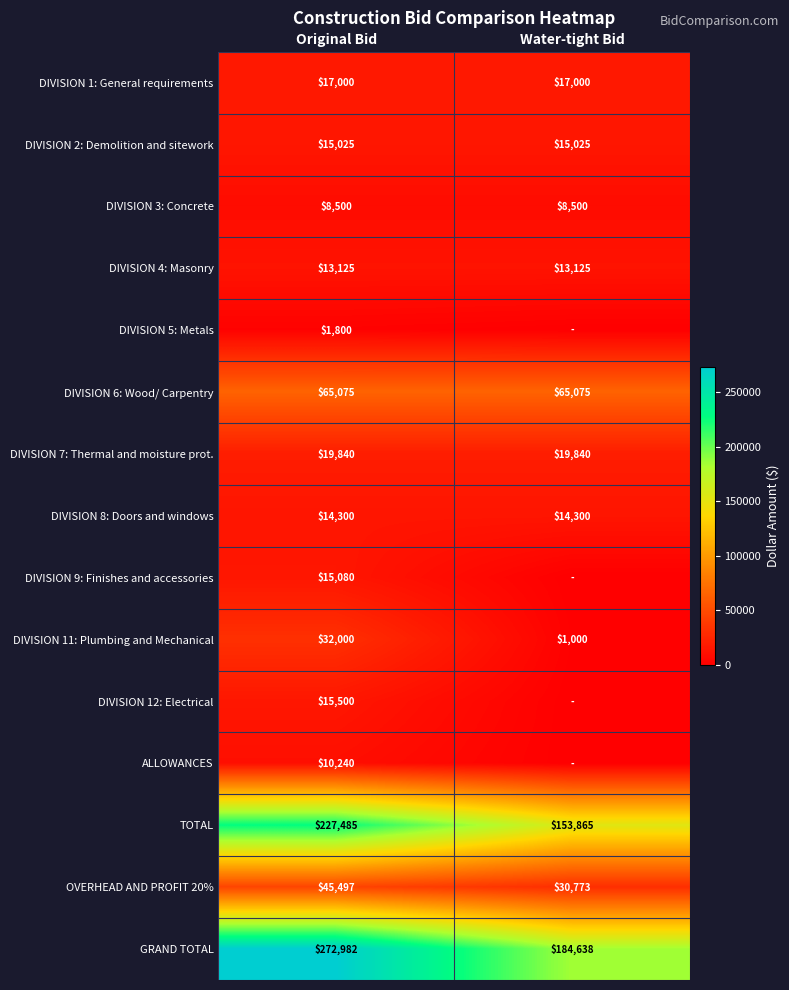

How many values in the OVERHEAD AND PROFIT 20% series are below 45497?

1